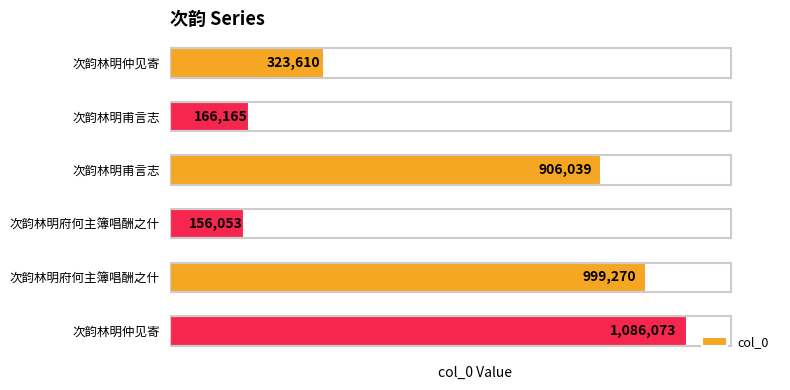

Are the bars horizontal?

Yes